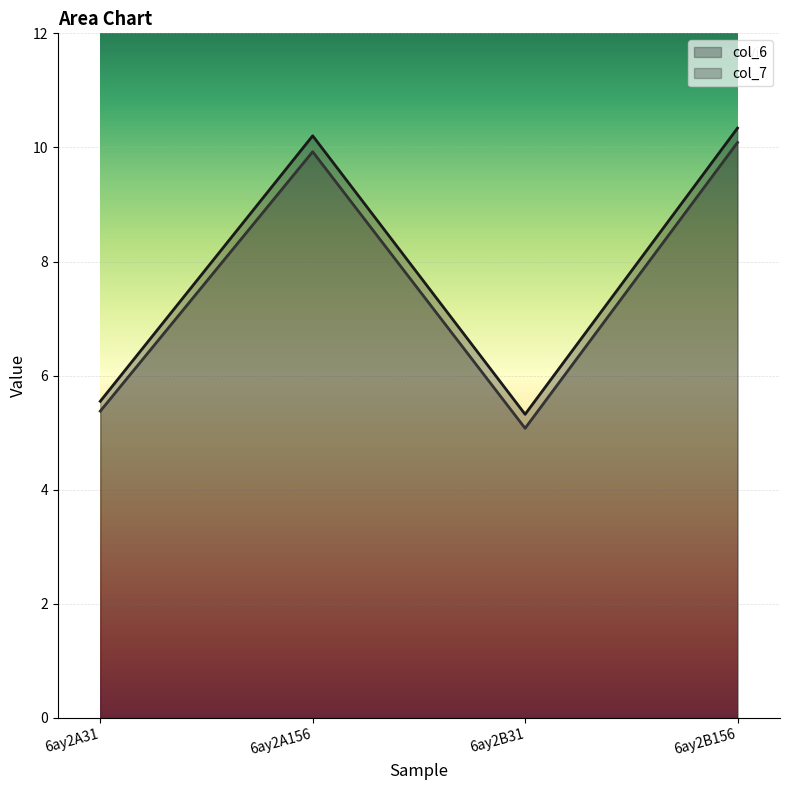

What is the label of the 3rd point from the left?

6ay2B31